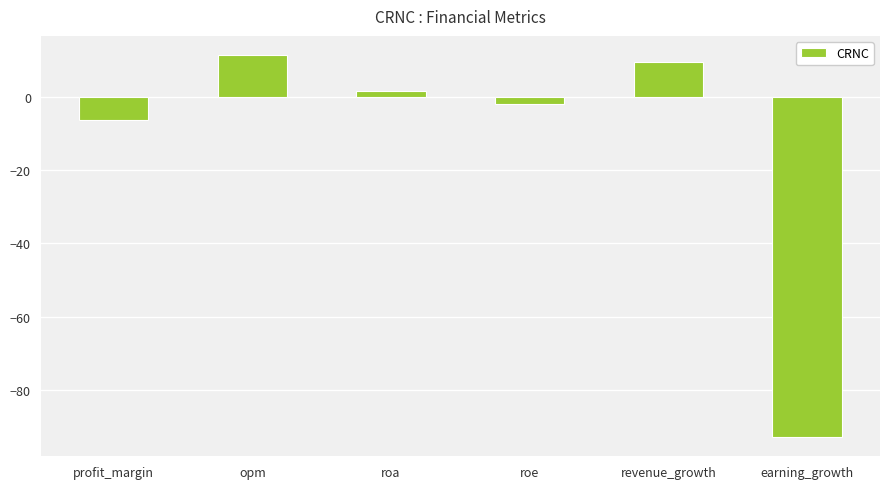

What position from the right is earning_growth?

1